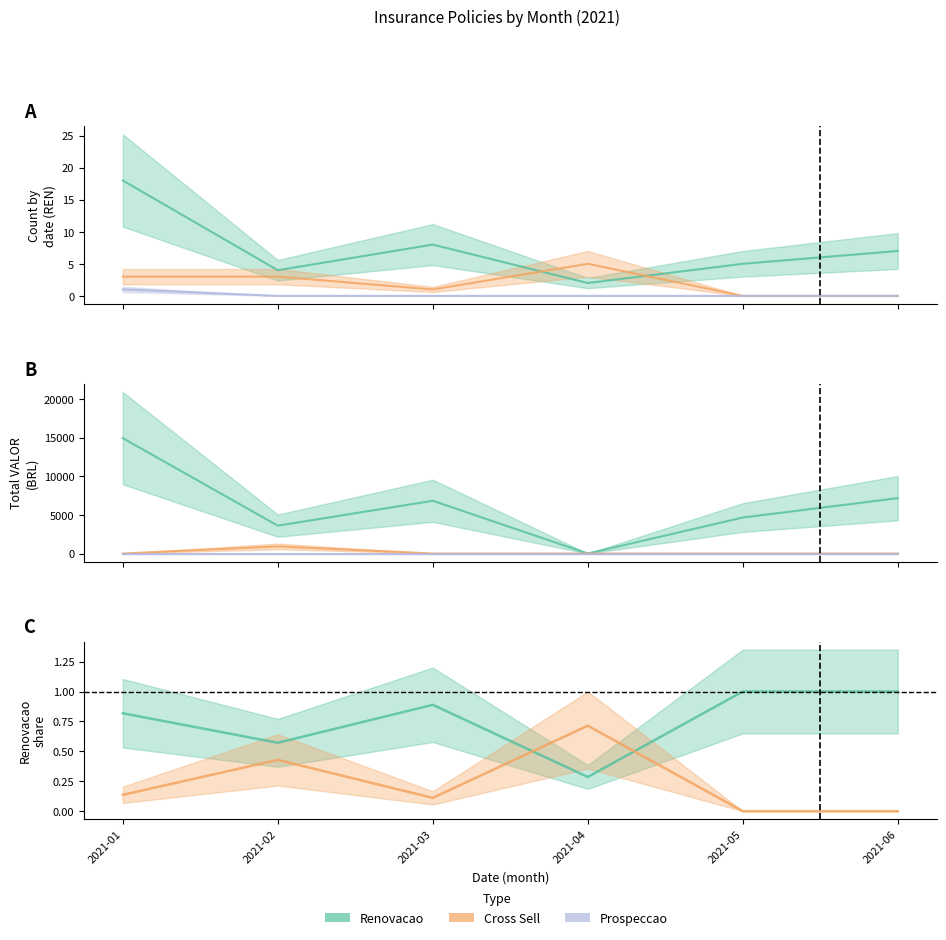

Which has a higher value, 2021-04 or 2021-06?

2021-06